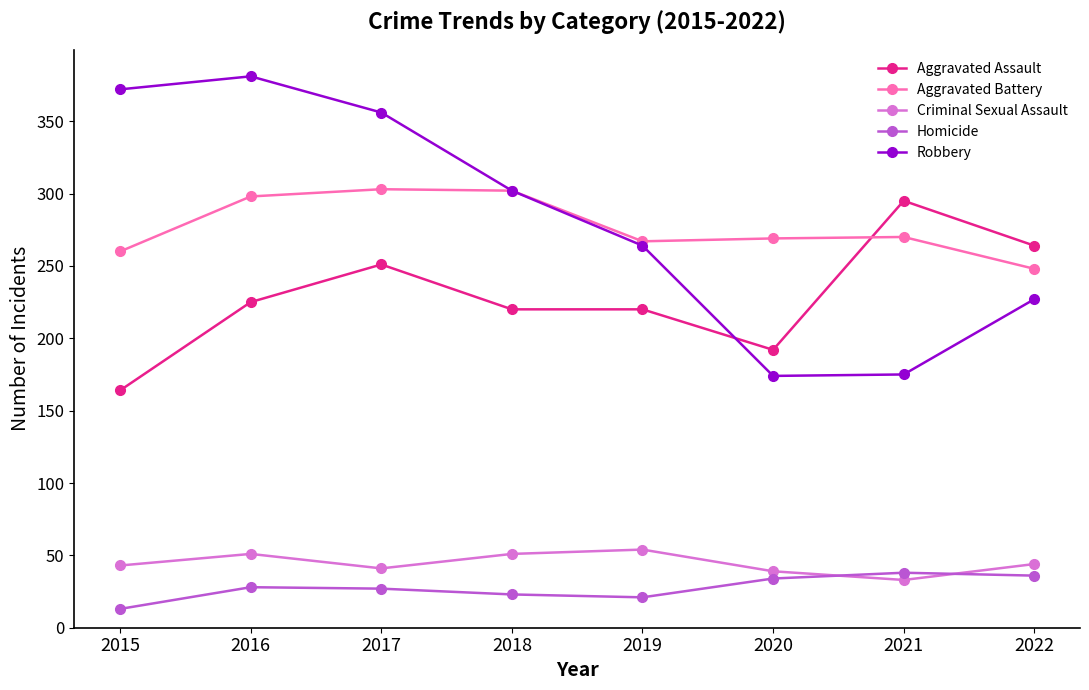

What is the value of the Criminal Sexual Assault point at the 3rd from the left?

41